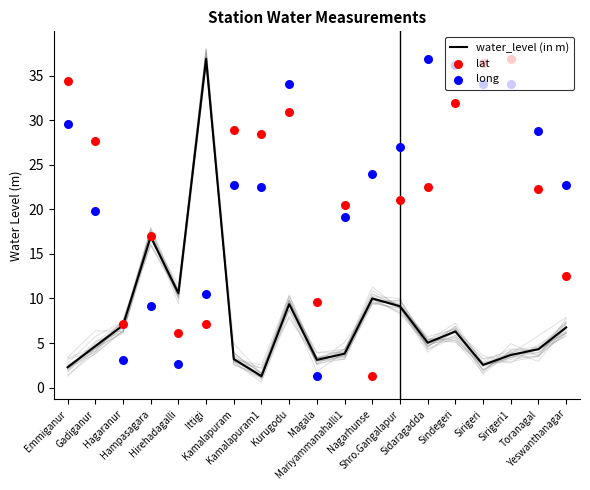

At which category is the sum across all series the highest?

Sirigeri1